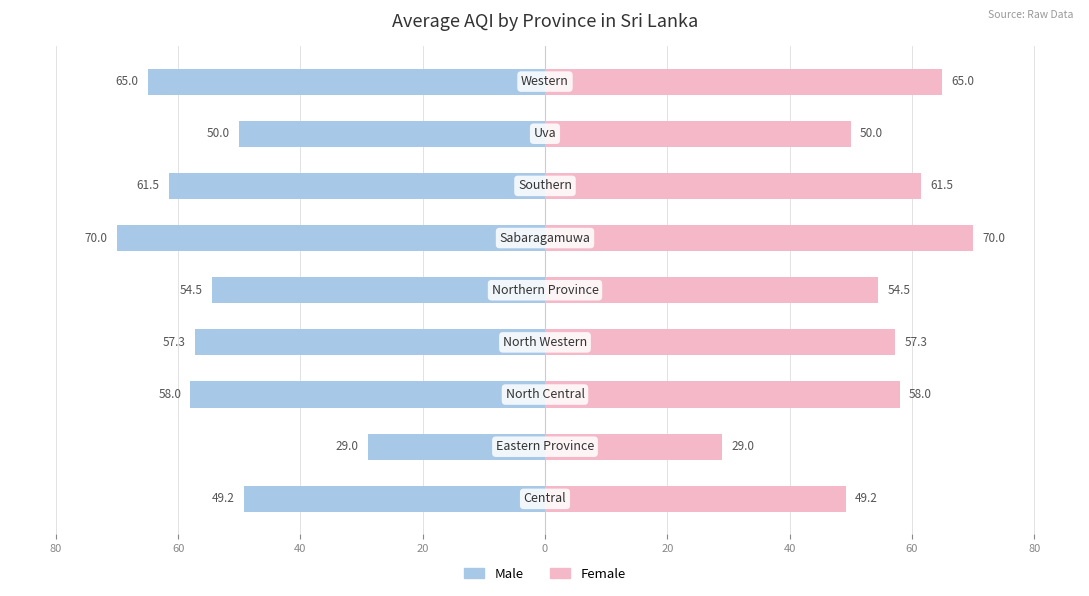

Which series has the largest total across all categories?

Female